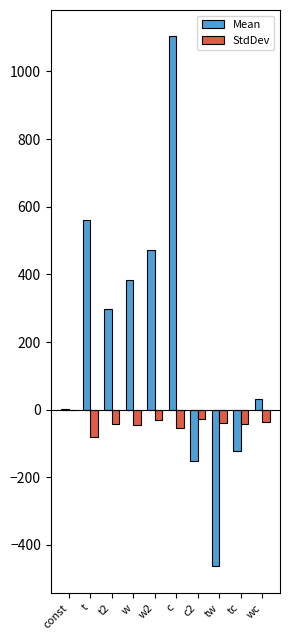

What is the total value across all series at w2?

443.1